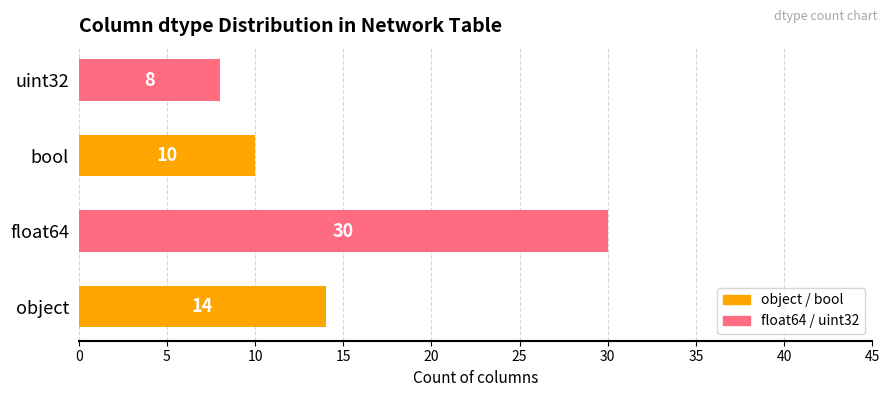

Reading left to right, extract all data points from this chart.

object=14	float64=30	bool=10	uint32=8